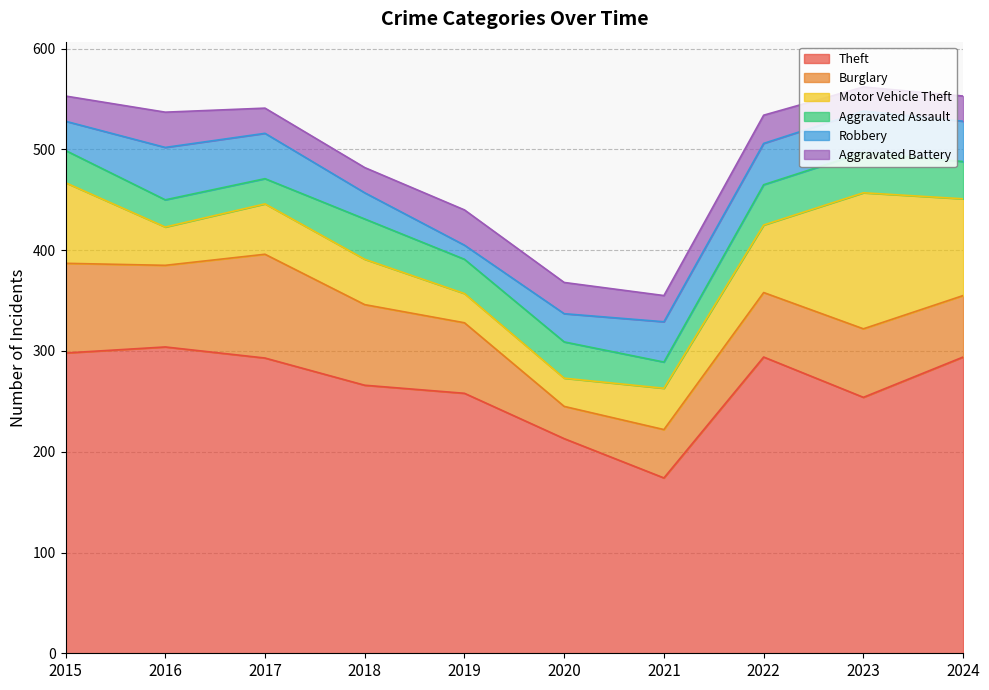

How many values in the Aggravated Battery series are below 26?

5